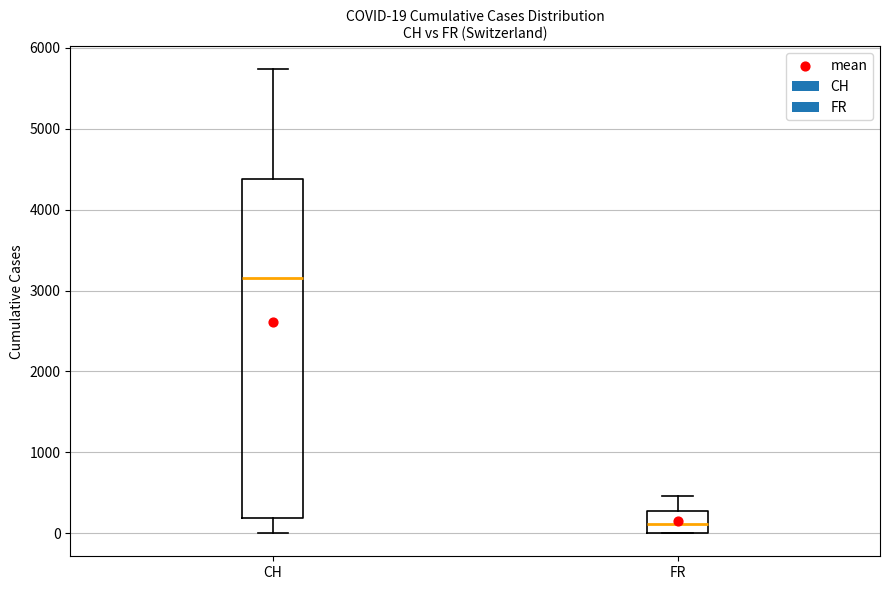

Which box is the tallest, from its lower edge to its upper edge?

CH